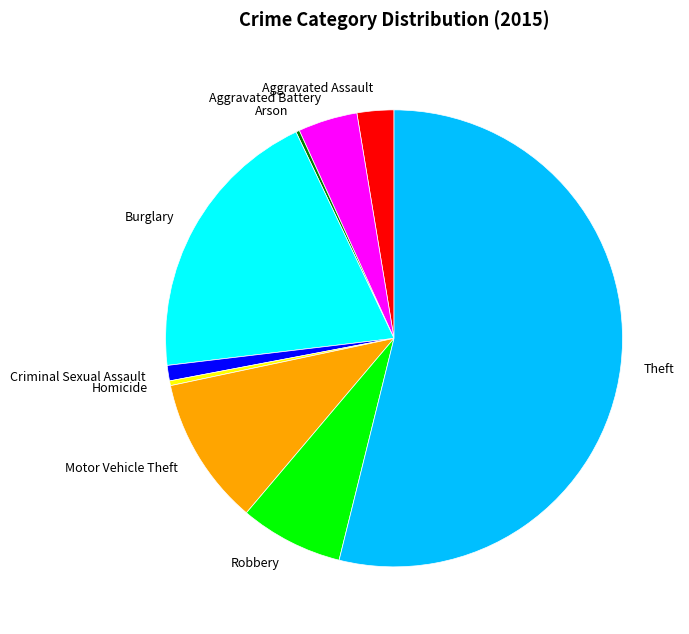

Between Aggravated Assault and Homicide, which is larger?

Aggravated Assault